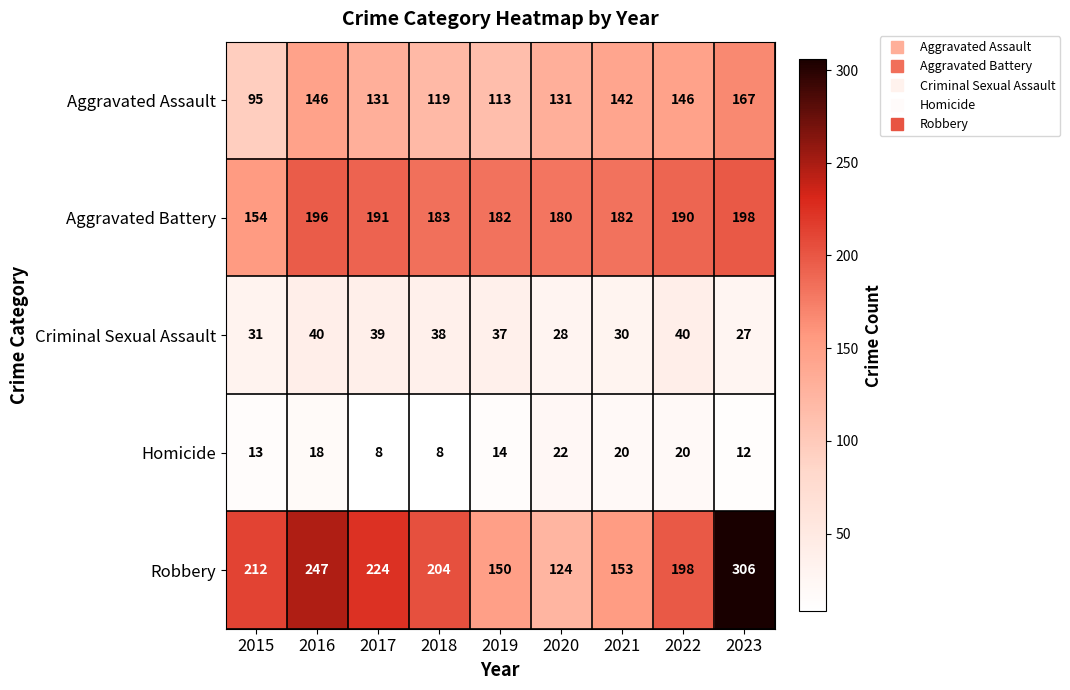

Rank the series at 2022 from highest to lowest value.

Robbery, Aggravated Battery, Aggravated Assault, Criminal Sexual Assault, Homicide